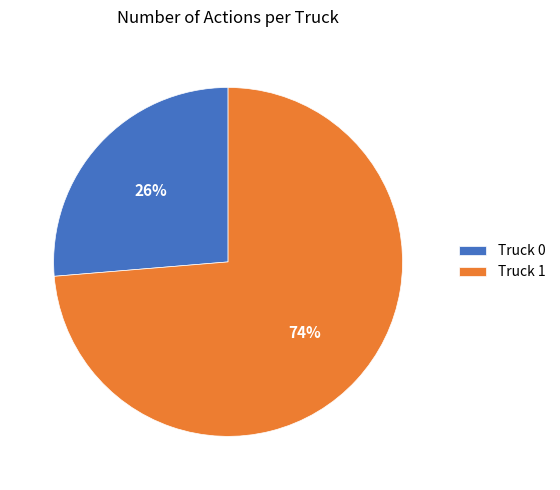

True or false: Truck 0 accounts for 26% of the total.

True